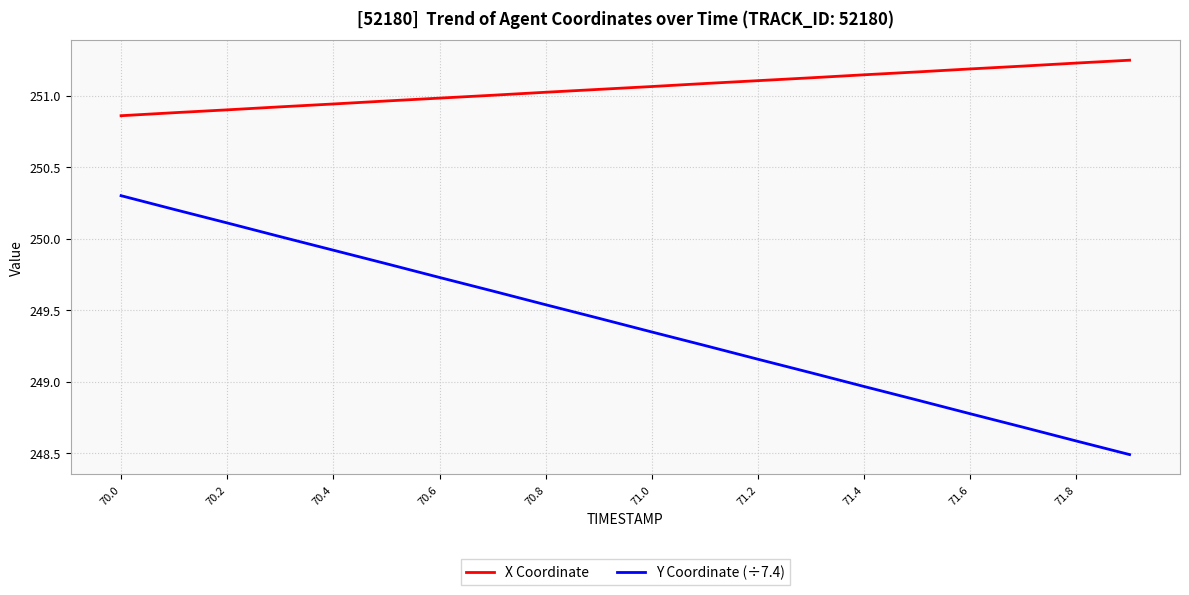

Which series has the largest total across all categories?

X Coordinate